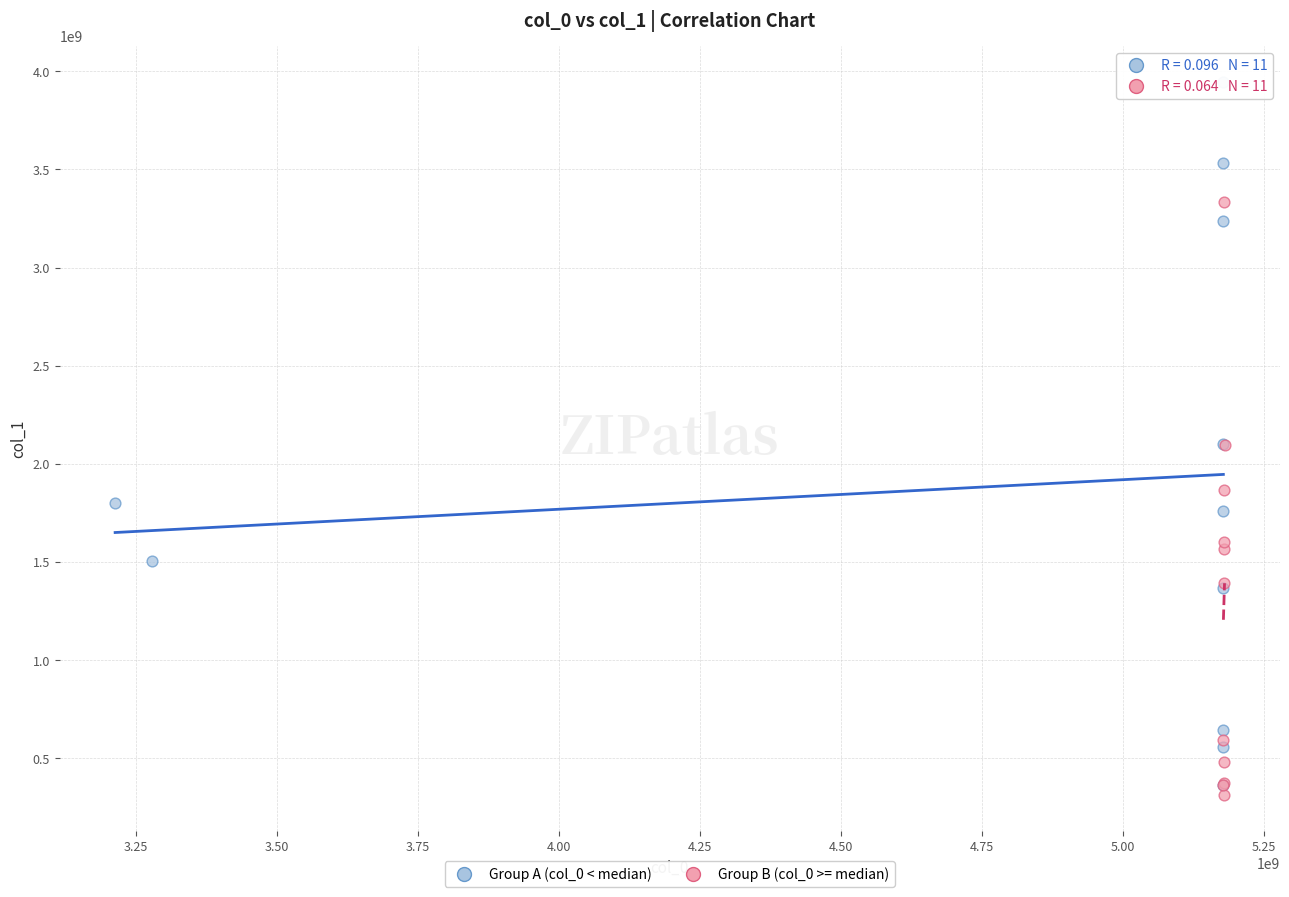

Which series reaches the maximum Y coordinate?

Group A (col_0 < median)